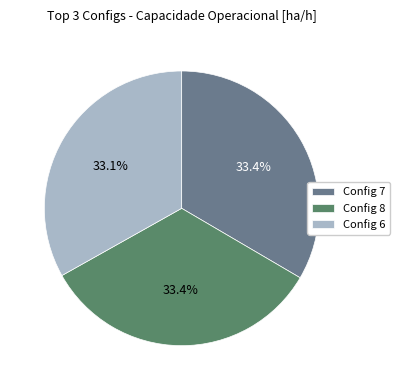

What is the total percentage of Config 7 and Config 8?

66.9%